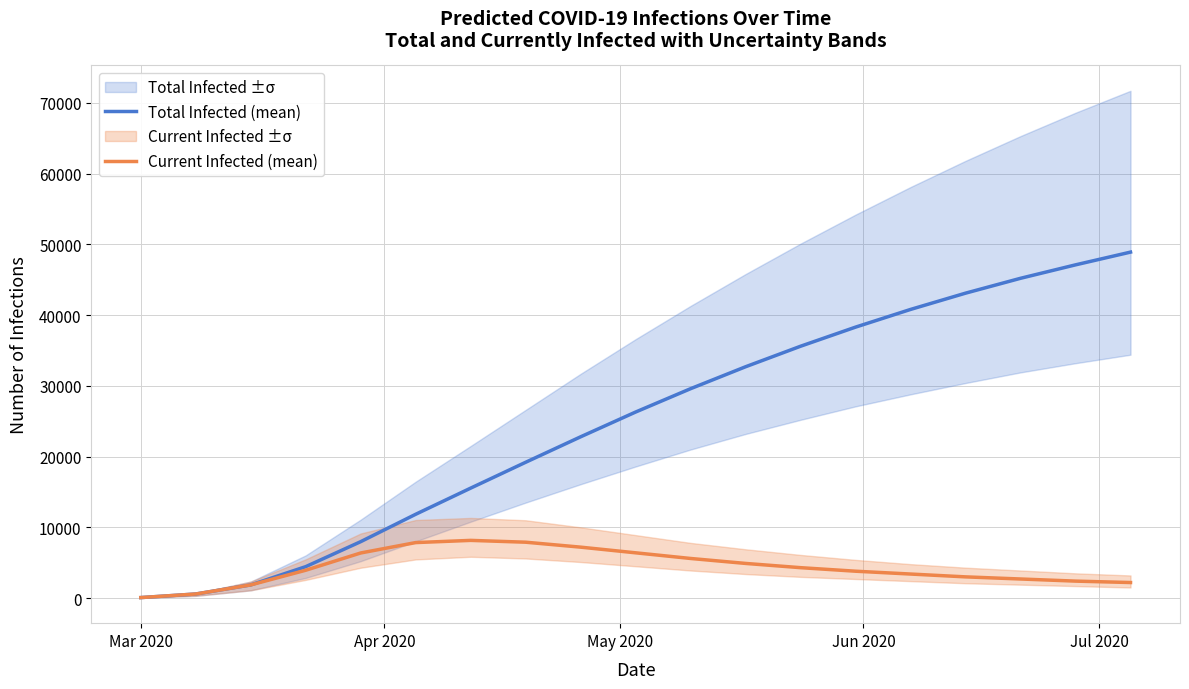

True or false: Total Infected (mean) and Current Infected (mean) cross at least once.

False